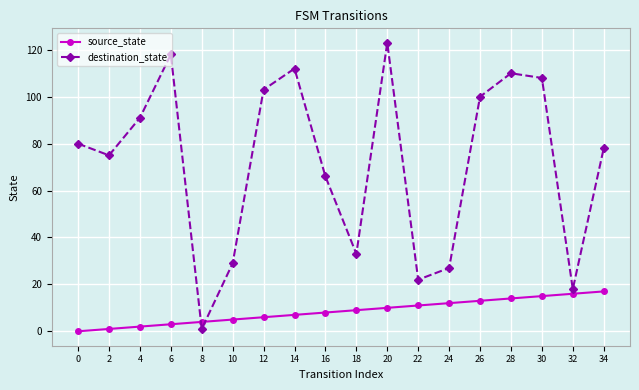

At how many categories does at least one series exceed 86?

8